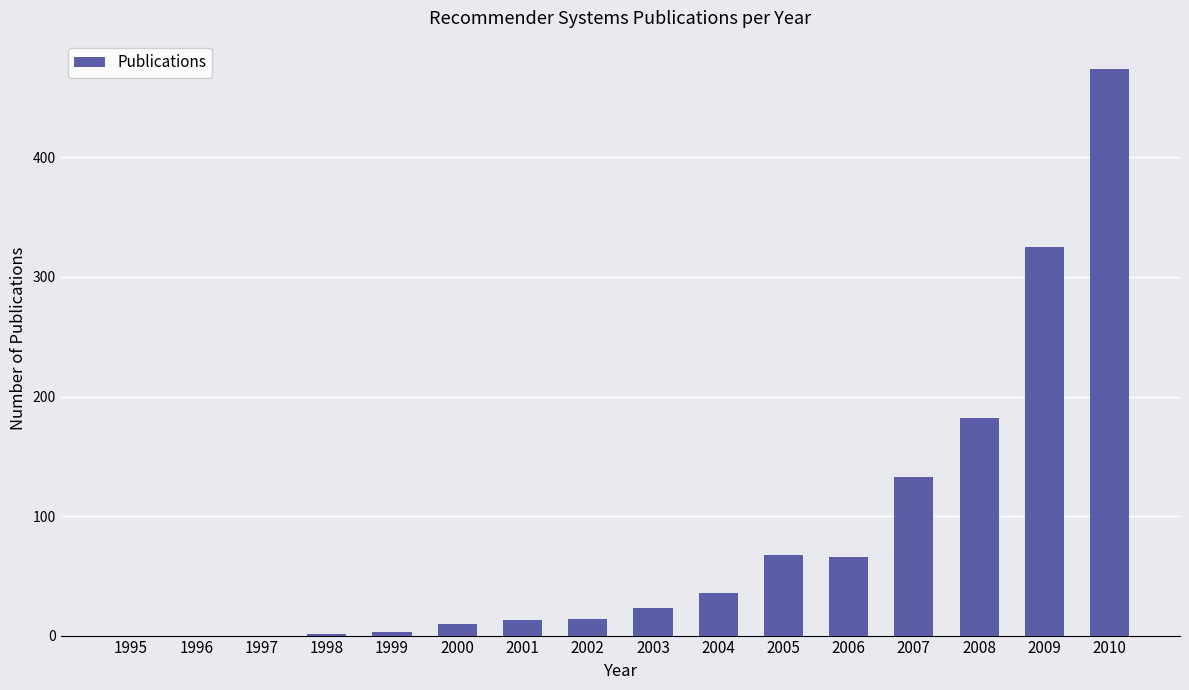

What is the change in value from 2007 to 2008?

+49